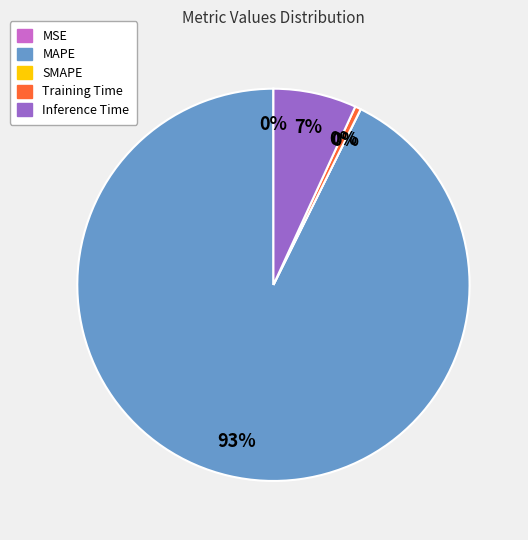

To the nearest percent, what is the difference between the largest and smallest slice percentages?

93%